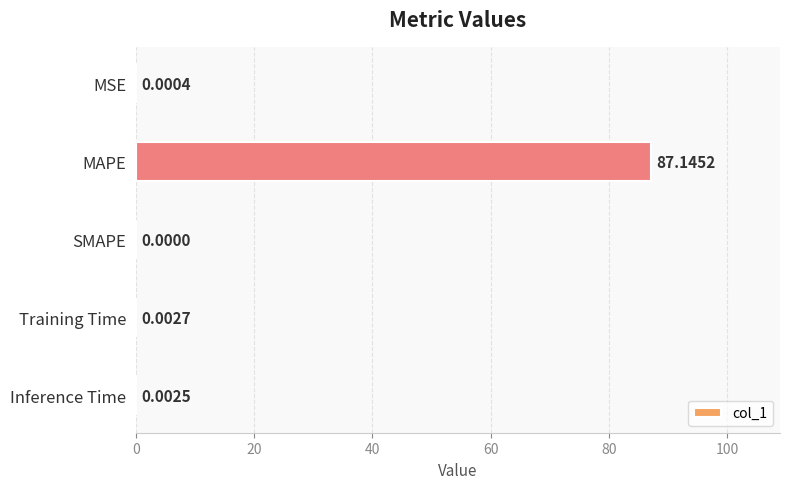

Where is the data nearest to the value 43?

Training Time